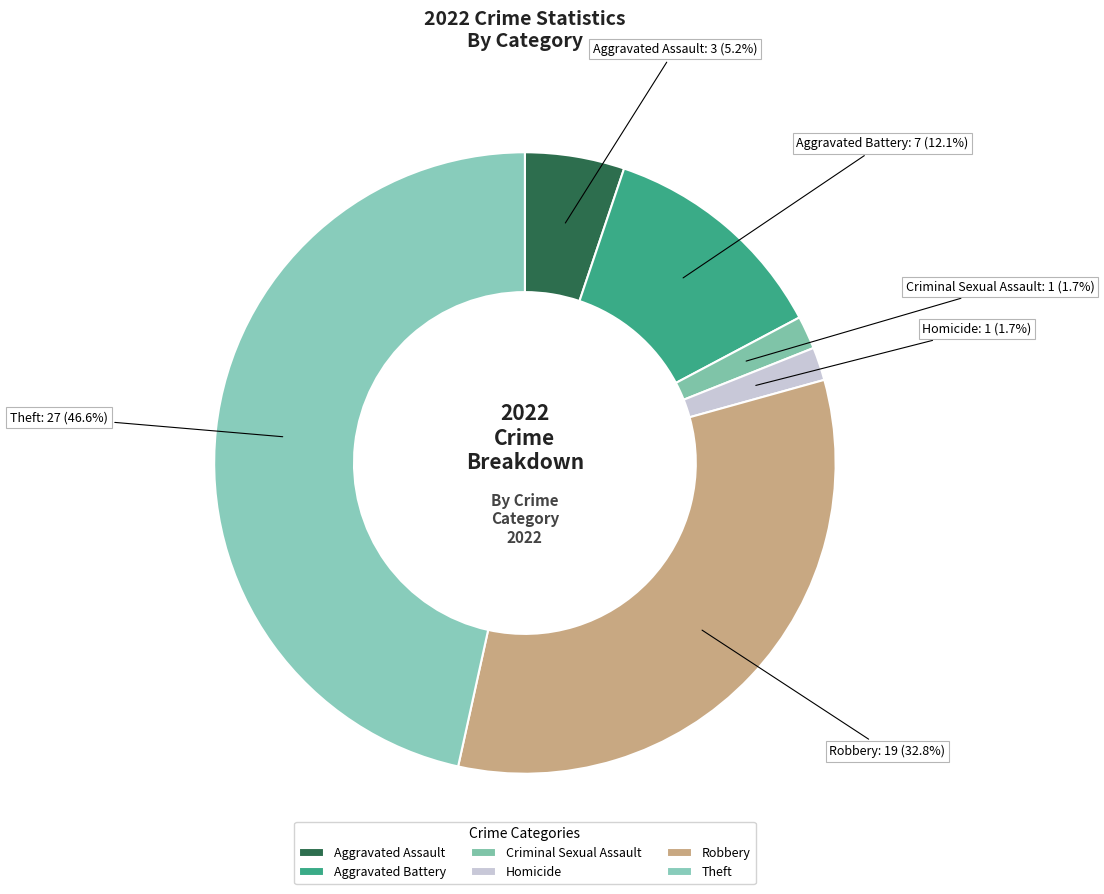

To the nearest percent, what is the combined percentage of Robbery and Aggravated Assault?

38%